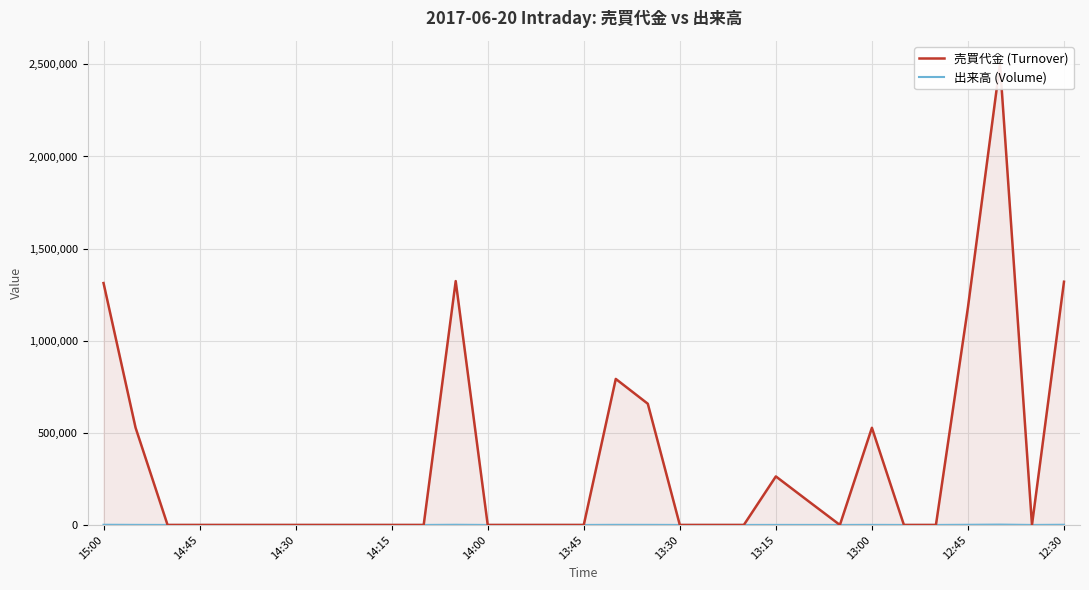

How many lines are shown in the chart?

2